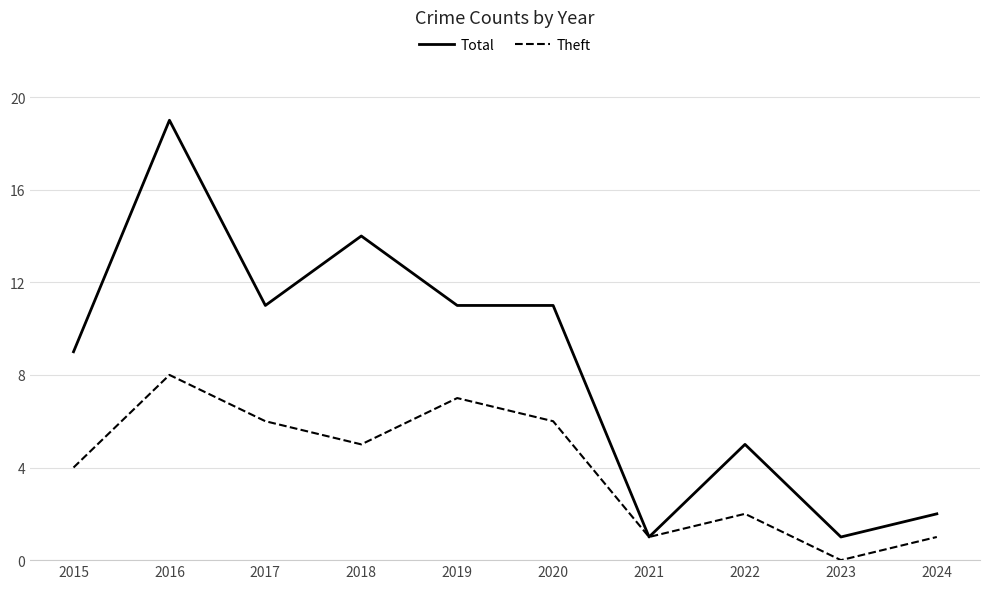

What is the maximum value for Theft?

8